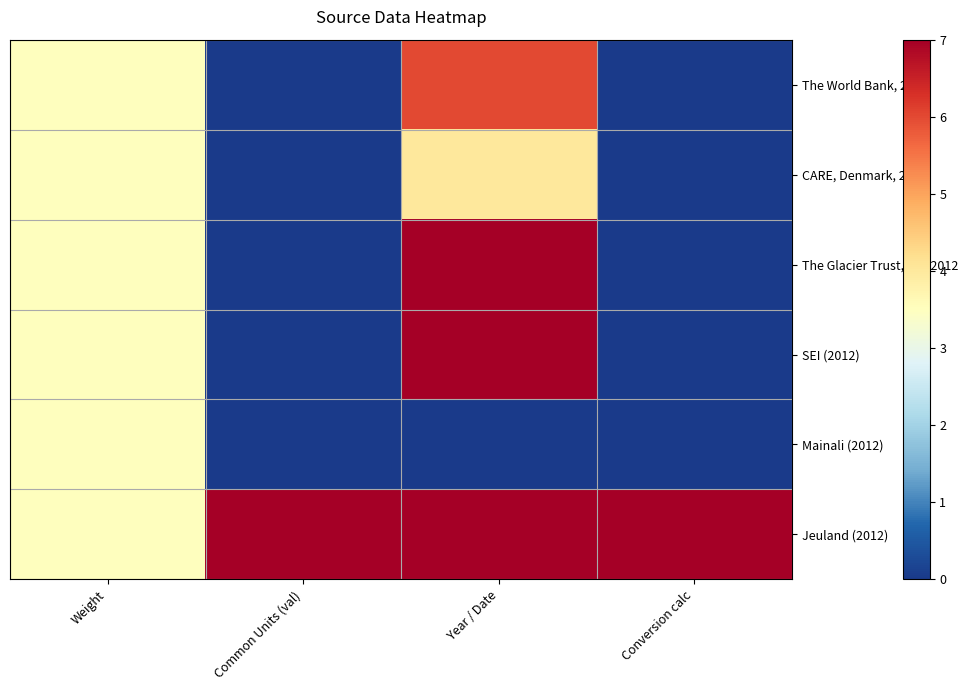

At which category does the chart reach its peak across all series?

Year / Date